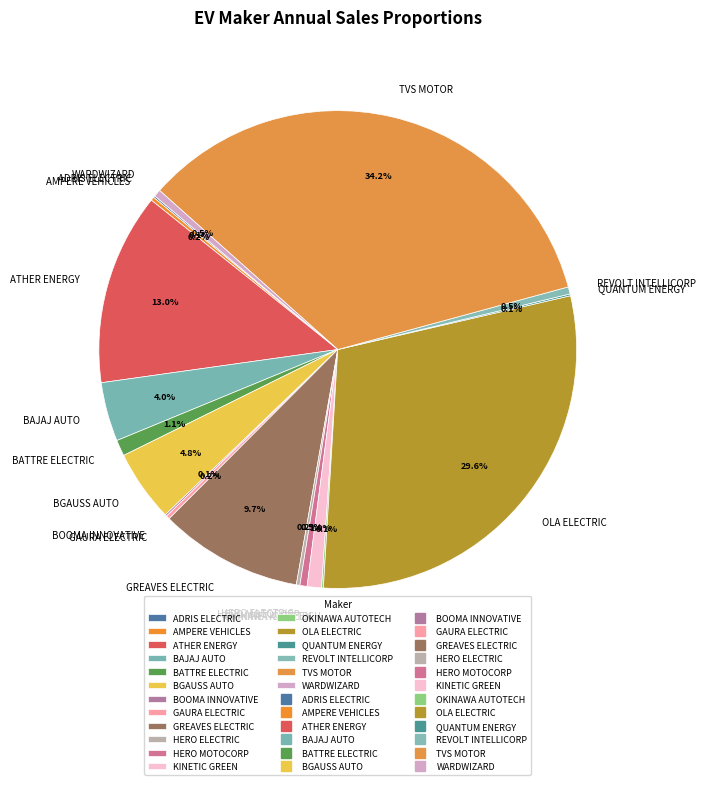

Between BATTRE ELECTRIC and ATHER ENERGY, which is larger?

ATHER ENERGY